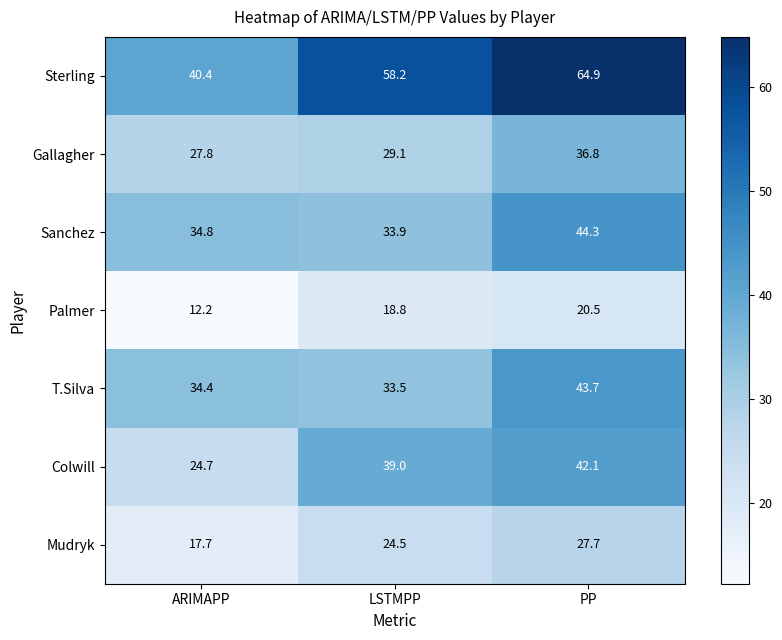

Between ARIMAPP and LSTMPP, which series saw the biggest shift?

Sterling